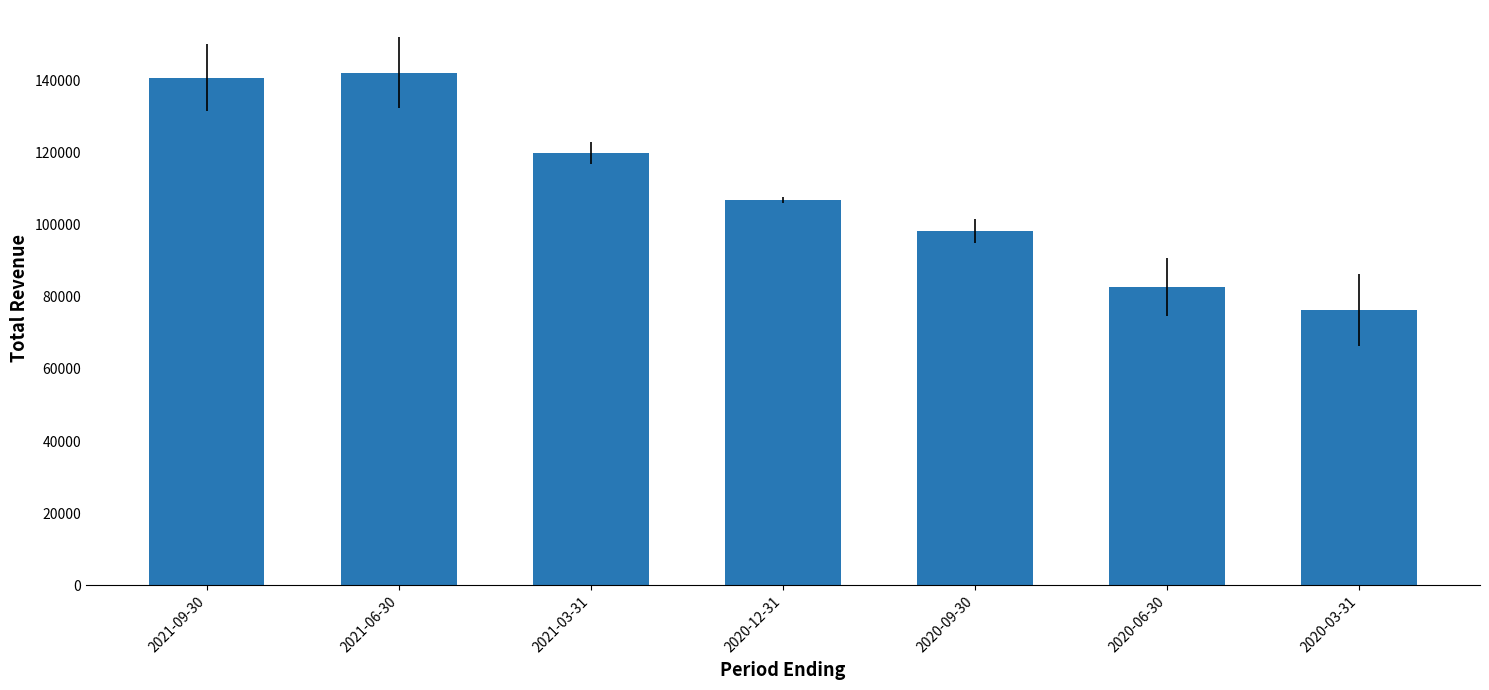

What is the ratio of the value at 2020-06-30 to the value at 2020-12-31?

0.8